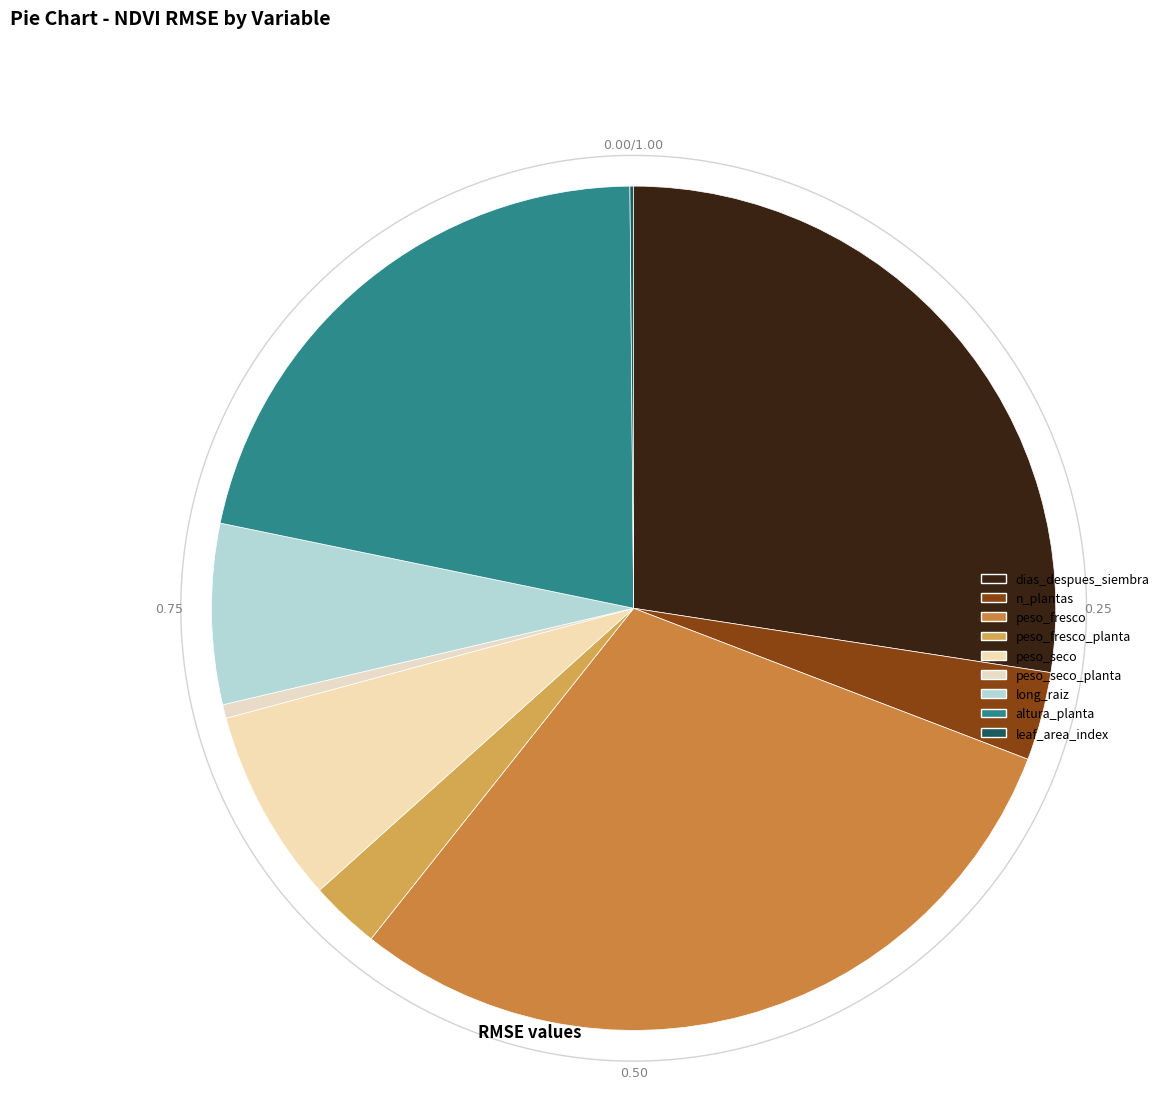

To the nearest percent, what is the difference between the largest and smallest slice percentages?

30%